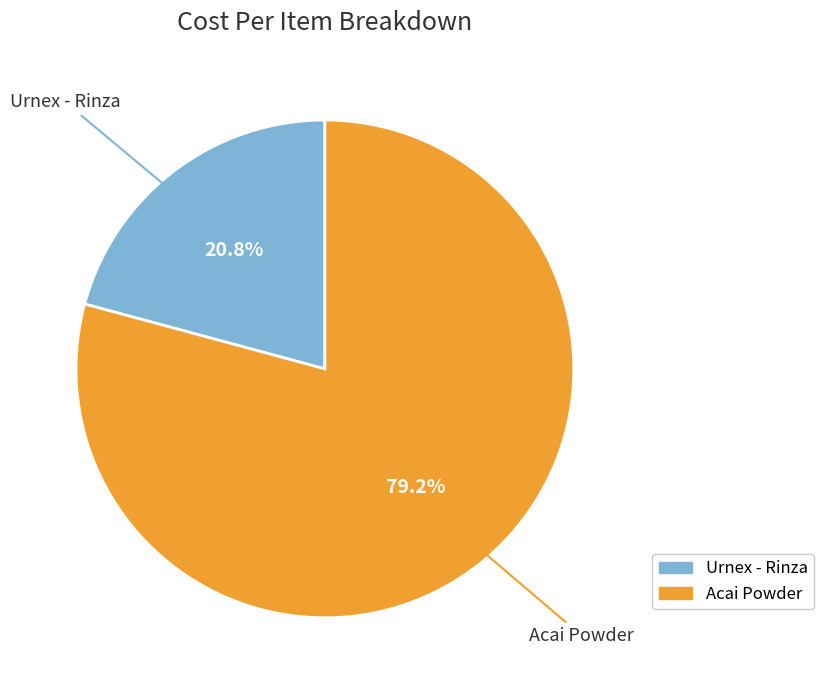

To the nearest percent, what percentage of the pie is Acai Powder?

79%